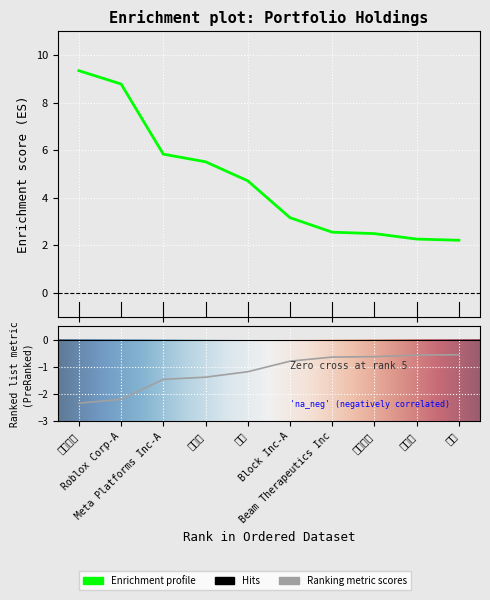

What is the spread (max minus min) of values at Block Inc-A?

4.0